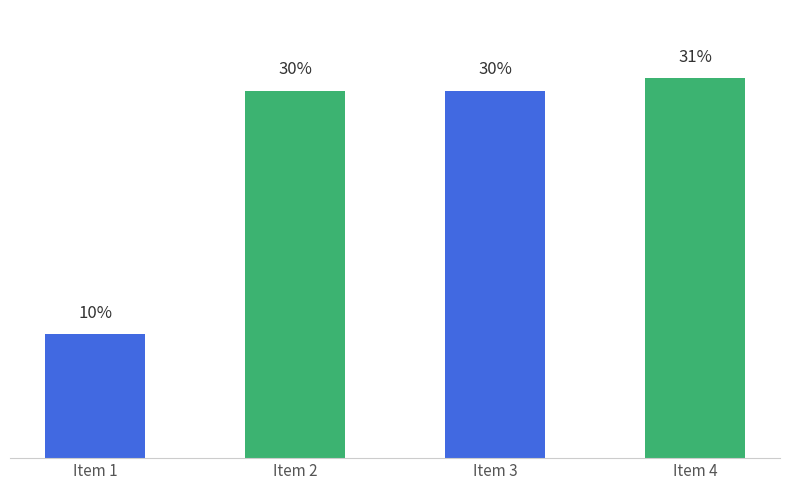

How many data points are less than 1094621?

2